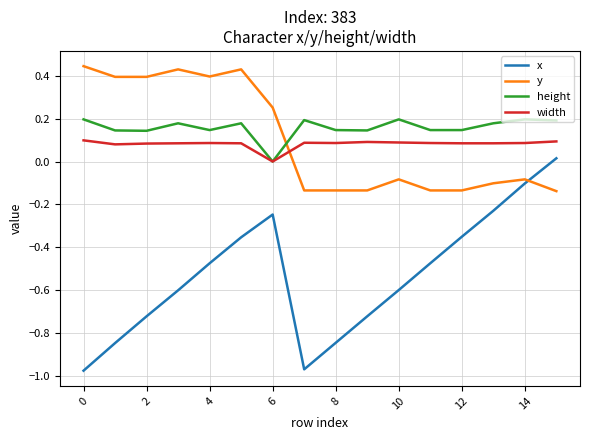

Which series has the largest range (max minus min)?

x